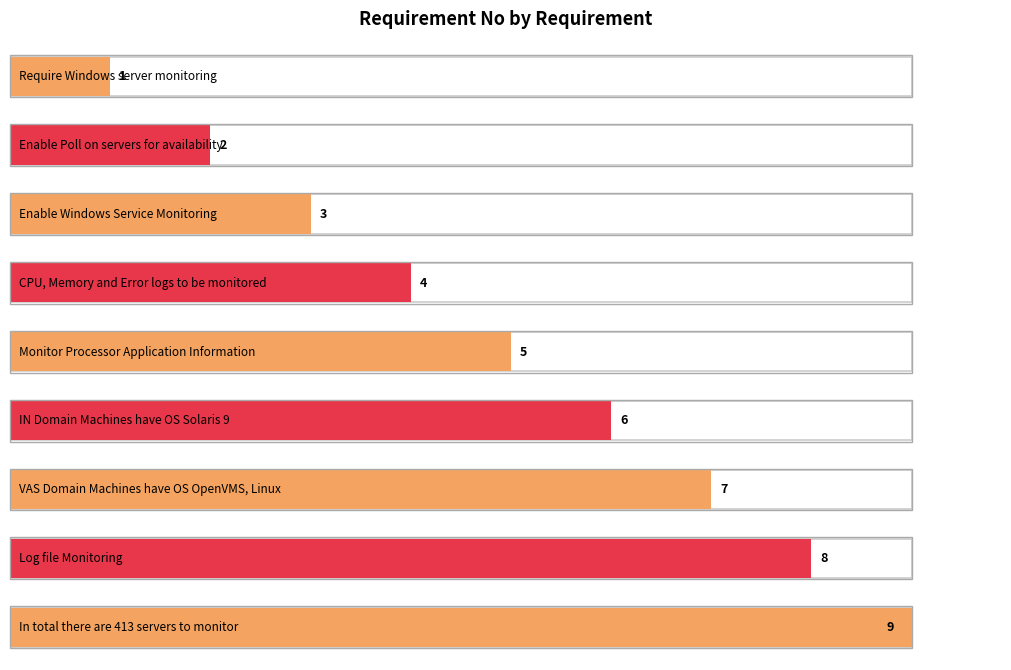

What is the difference between the values at CPU, Memory and Error logs to be monitored and IN Domain Machines have OS Solaris 9?

2